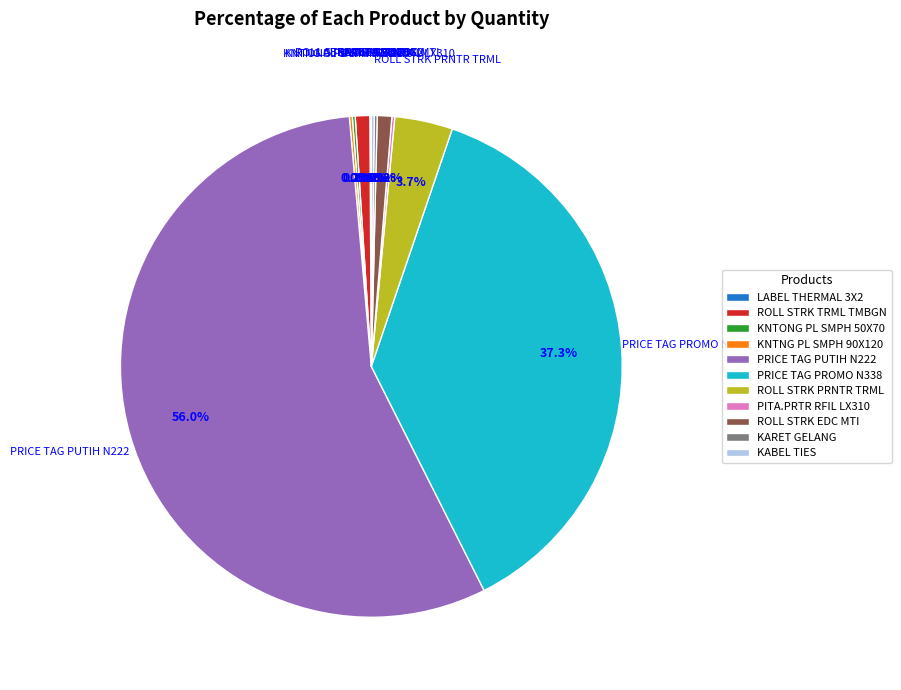

To the nearest percent, what is the difference between the ROLL STRK TRML TMBGN and ROLL STRK PRNTR TRML slice percentages?

3%